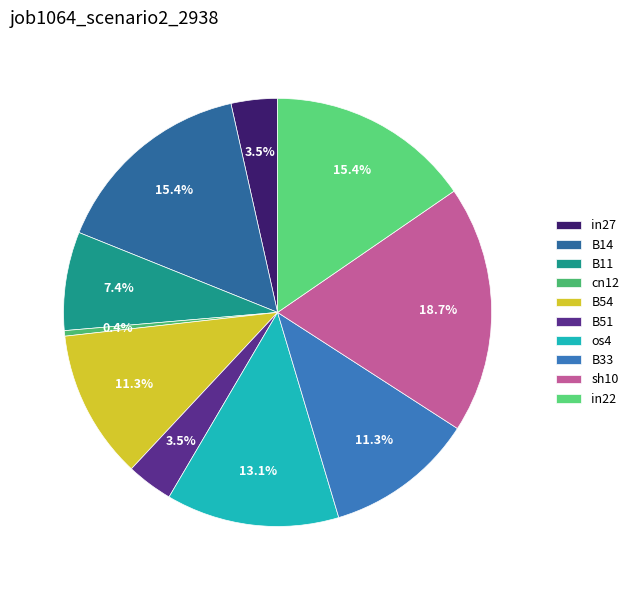

To the nearest percent, what portion does B33 represent?

11%